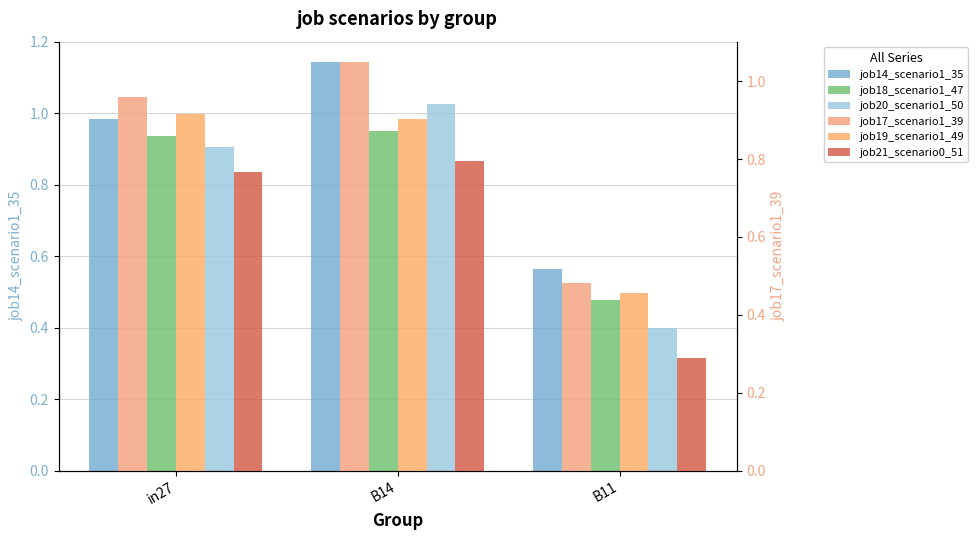

What position from the left is B11?

3